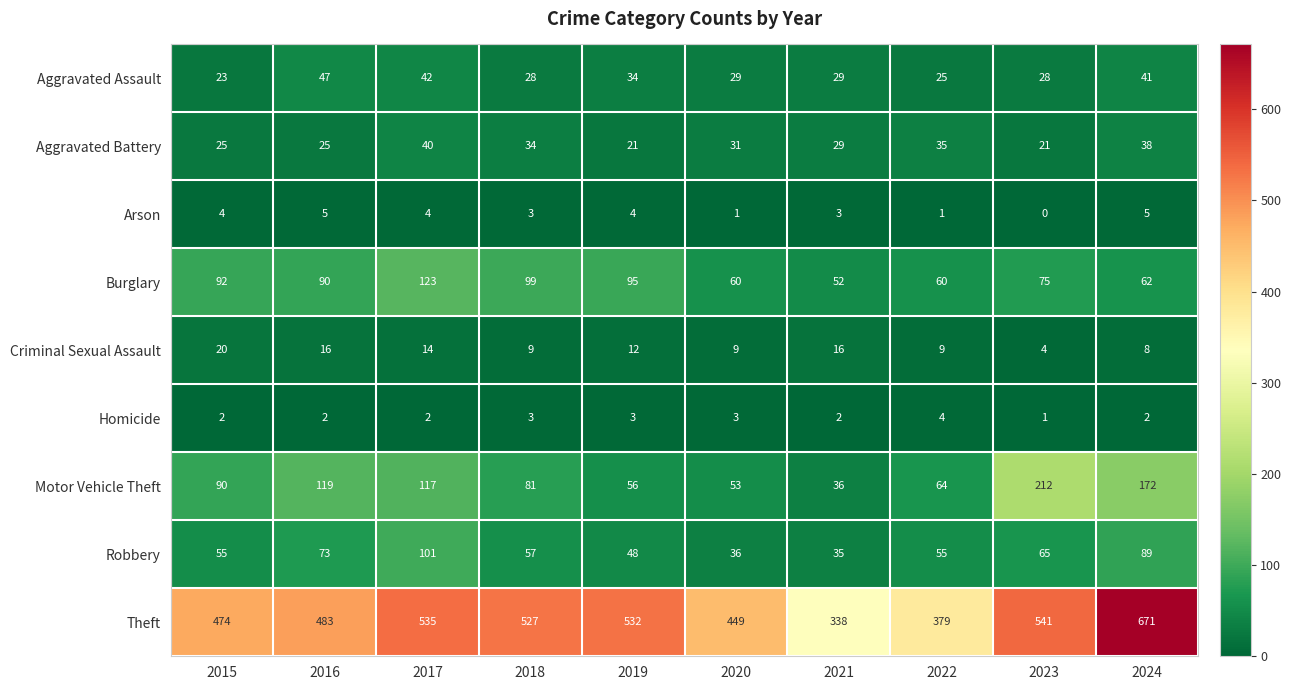

Count the Robbery values in the range 48 to 73.

6